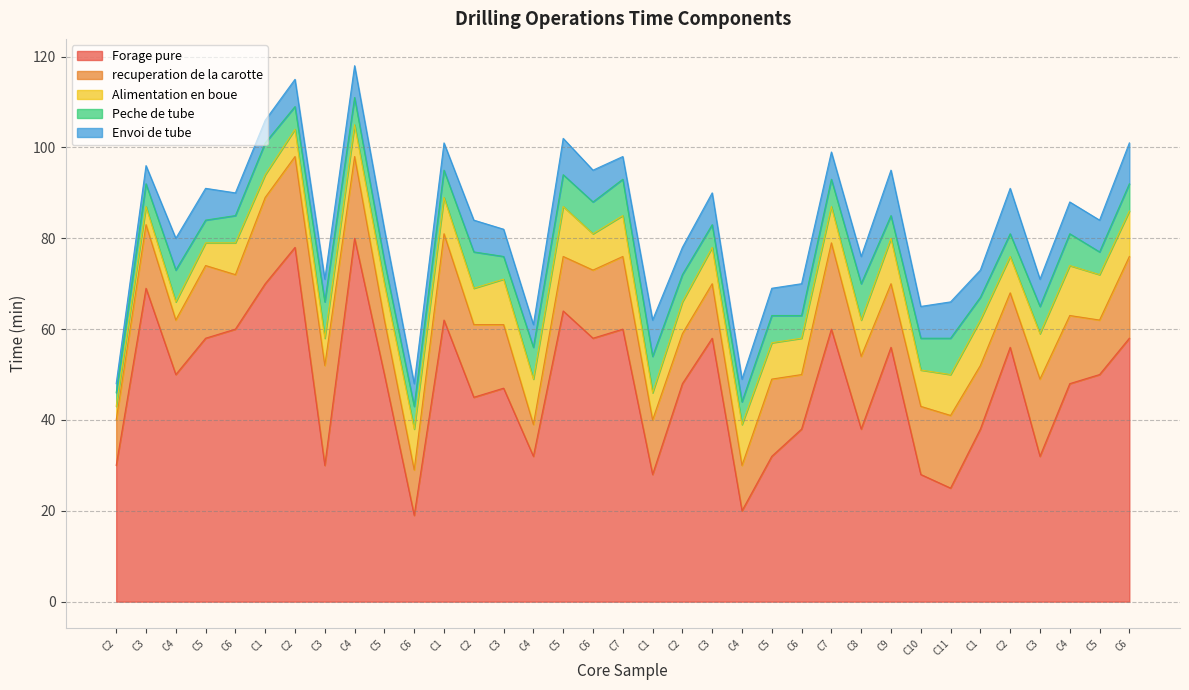

Where is Forage pure nearest to the value 49?

C4